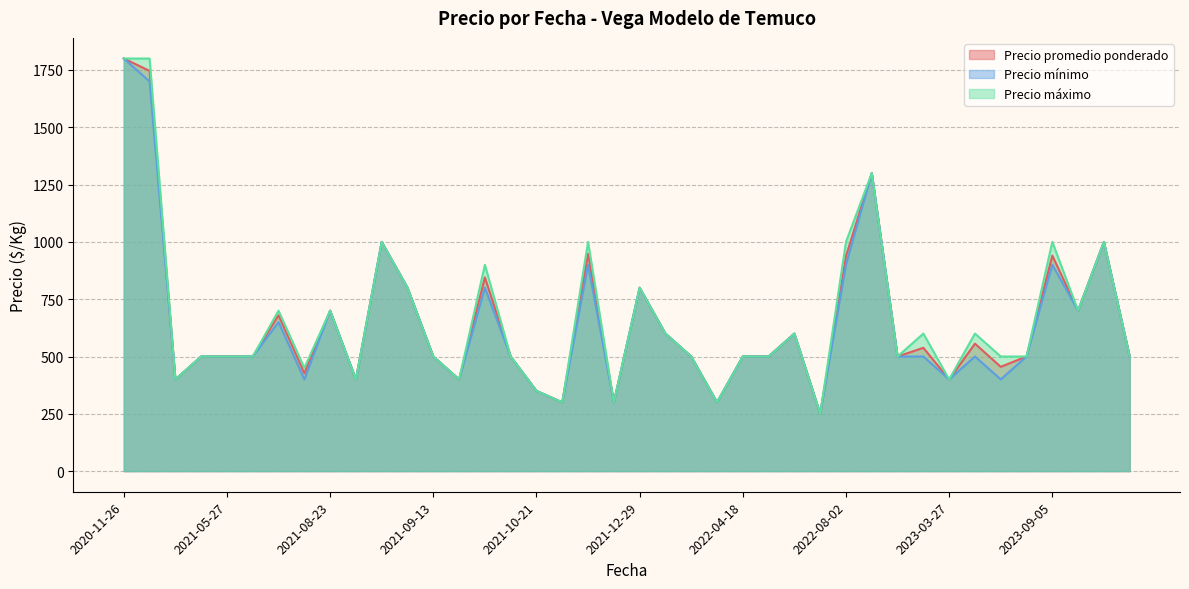

What is the minimum value shown in the chart?

250